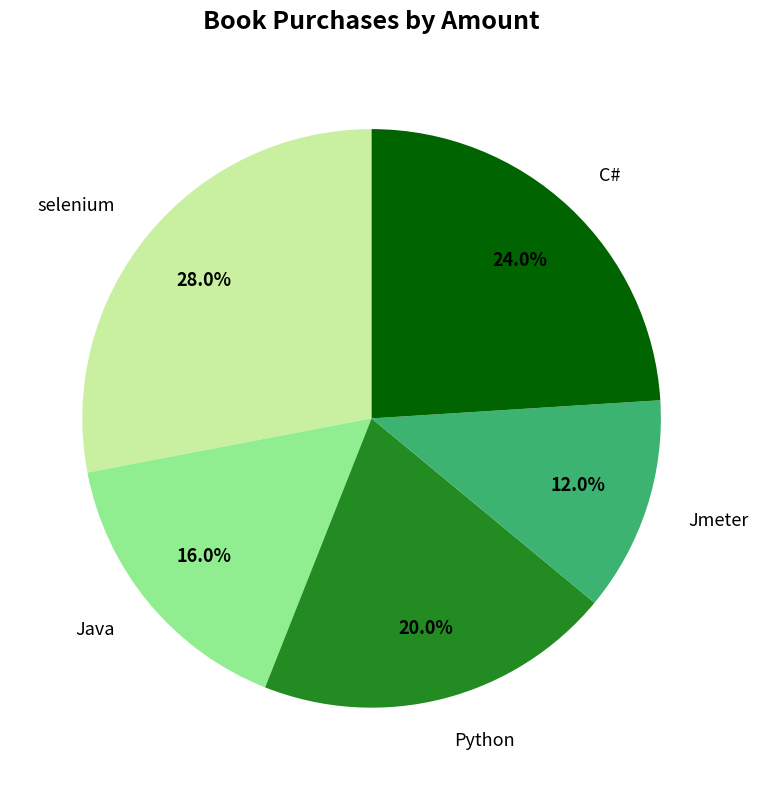

The Python slice represents 20% of the pie. True or false?

True